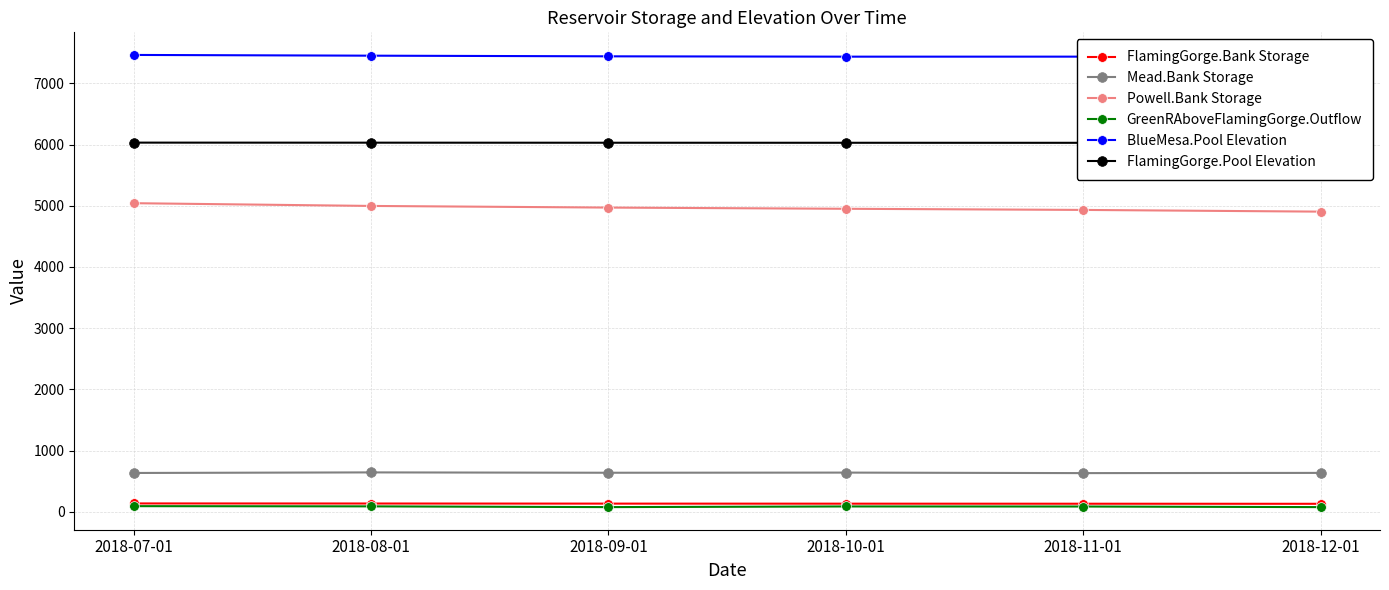

Which series has the largest total across all categories?

BlueMesa.Pool Elevation